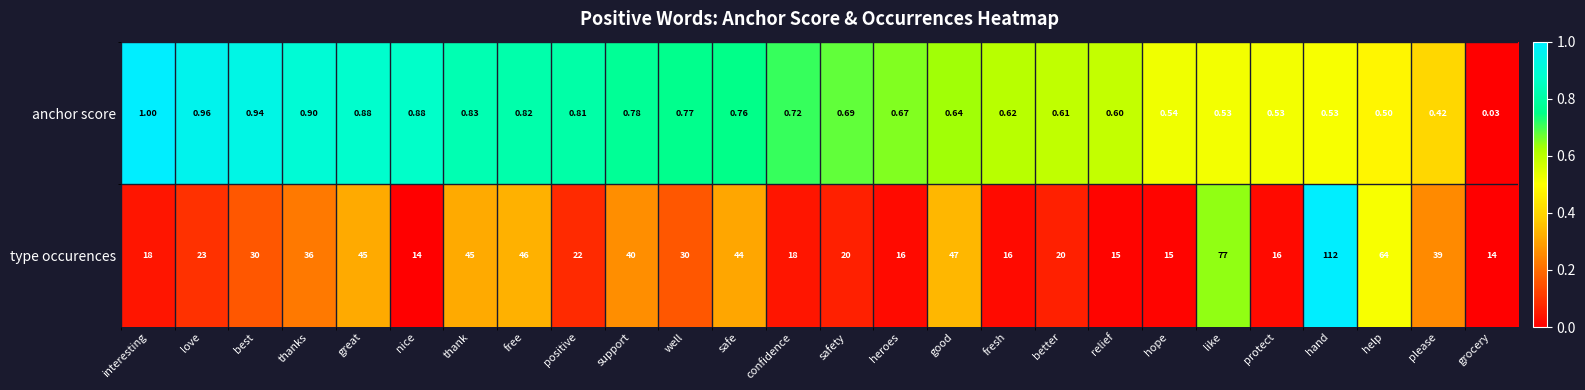

Which series changed the most between confidence and heroes?

type occurences